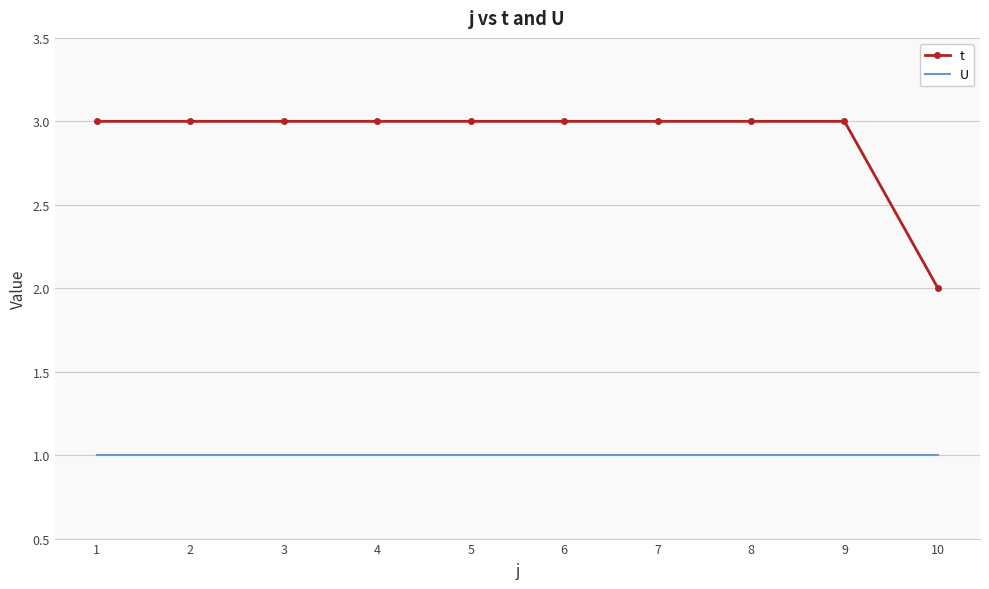

At which label is t closest to 2?

10